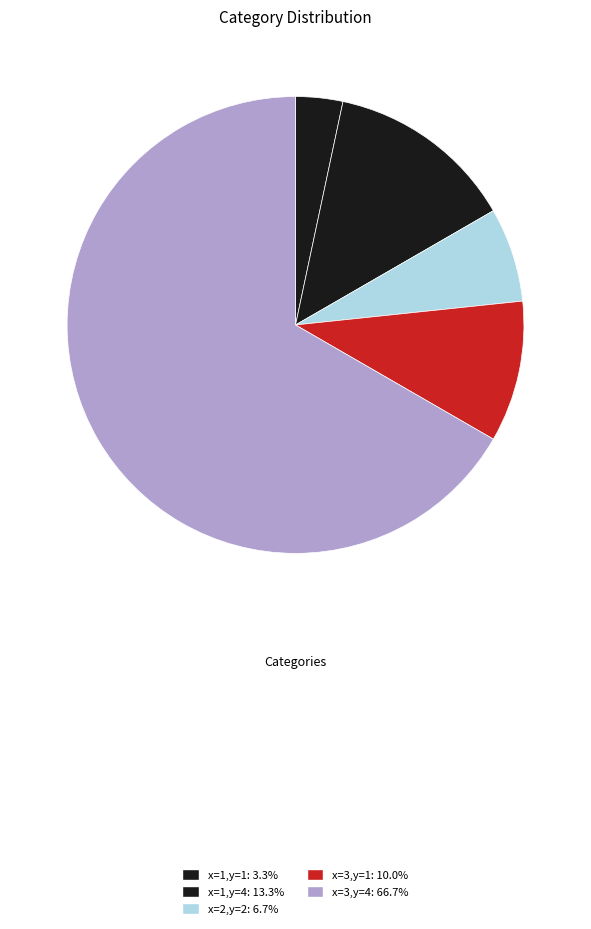

Which slice is the smallest?

x=1,y=1